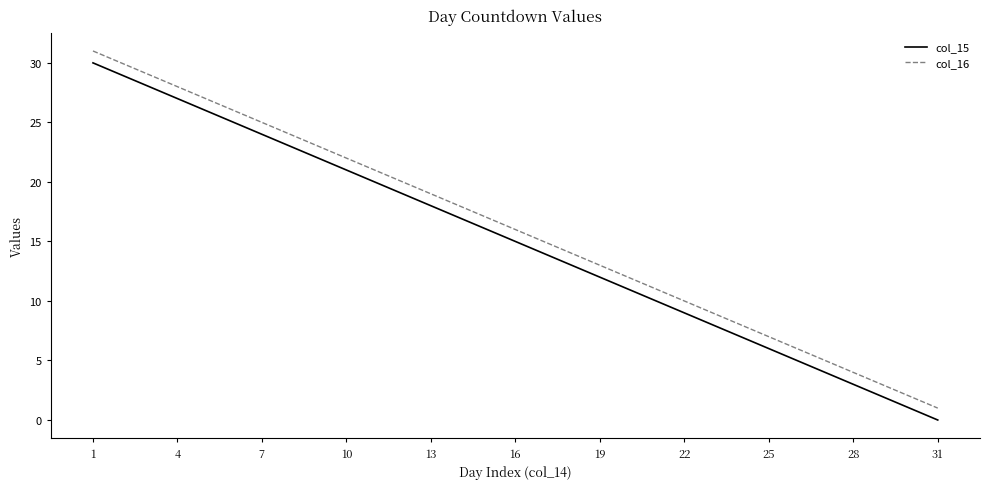

What are all the series names shown in the legend?

col_15, col_16